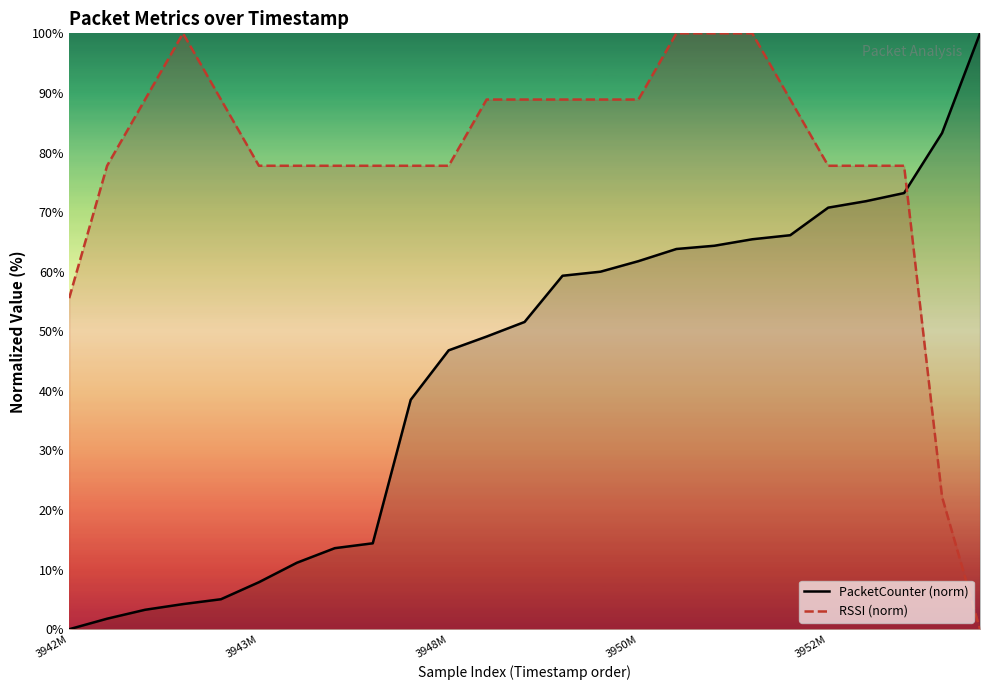

Rank the series by their average value, from highest to lowest.

RSSI (norm), PacketCounter (norm)